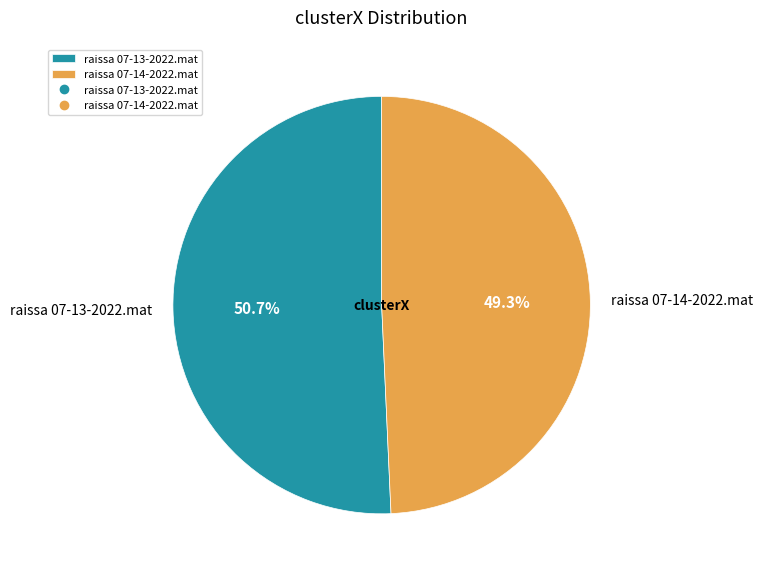

What portion of the pie excludes raissa 07-13-2022.mat?

49.3%